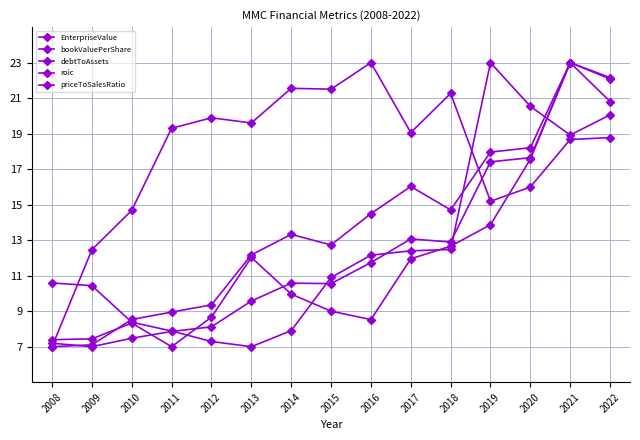

List the series in order of their peak value, highest first.

EnterpriseValue, bookValuePerShare, debtToAssets, roic, priceToSalesRatio